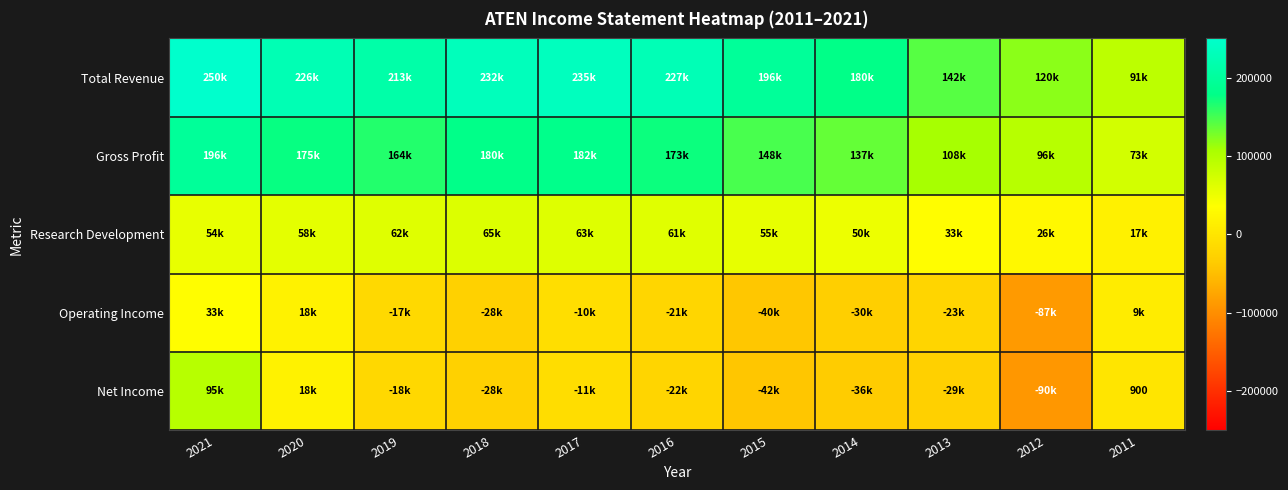

True or false: Research Development has a value of 70661 at 2021.

False